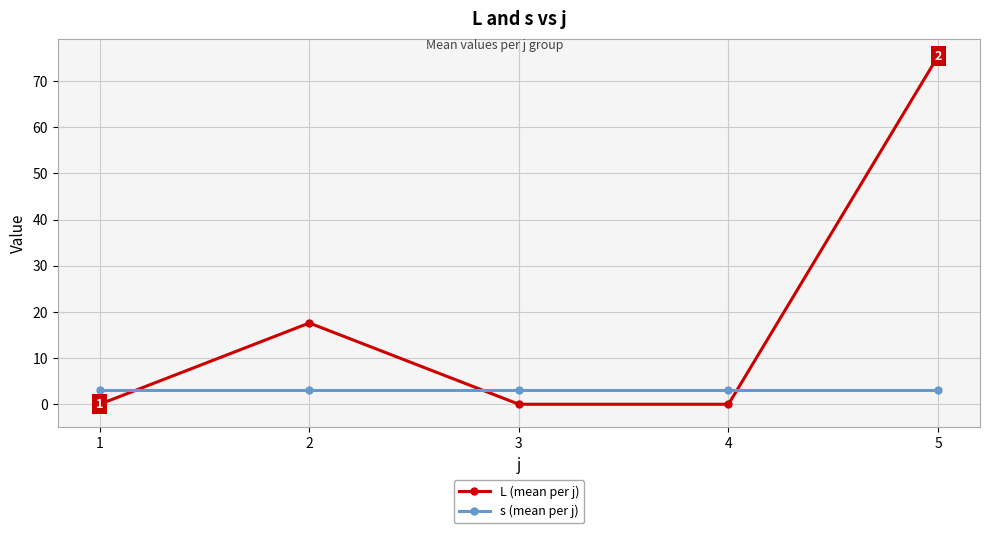

What is the value of the L (mean per j) point at the 2nd from the left?

17.6